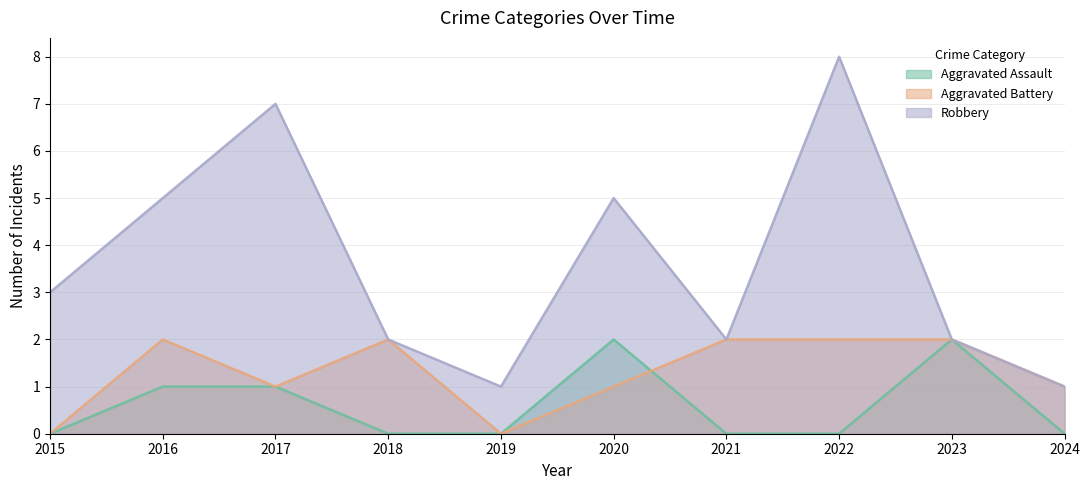

Between 2018 and 2019, which is larger?

2018